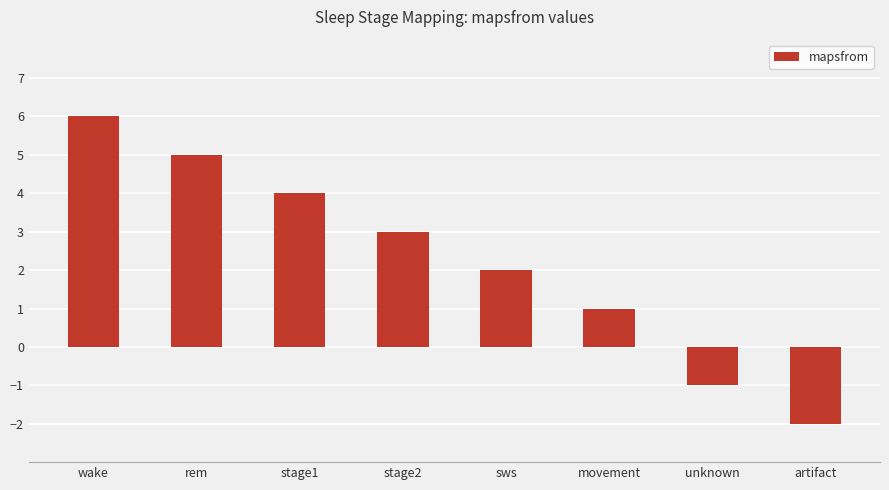

What is the minimum value shown in the chart?

-2